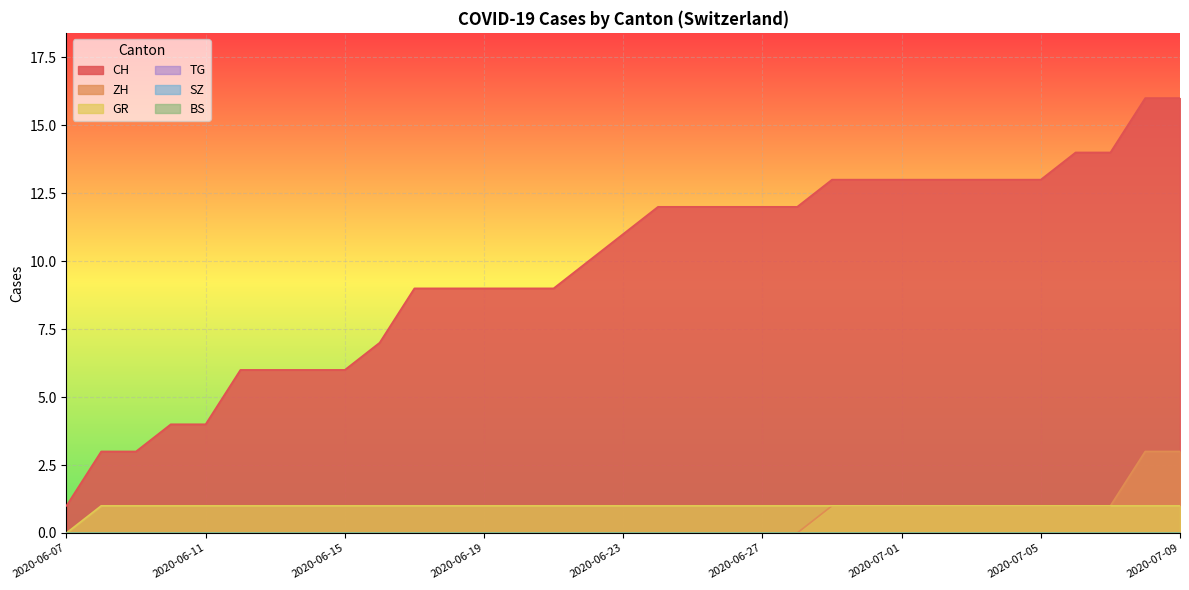

What is the difference between the maximum and minimum values in the GR series?

1